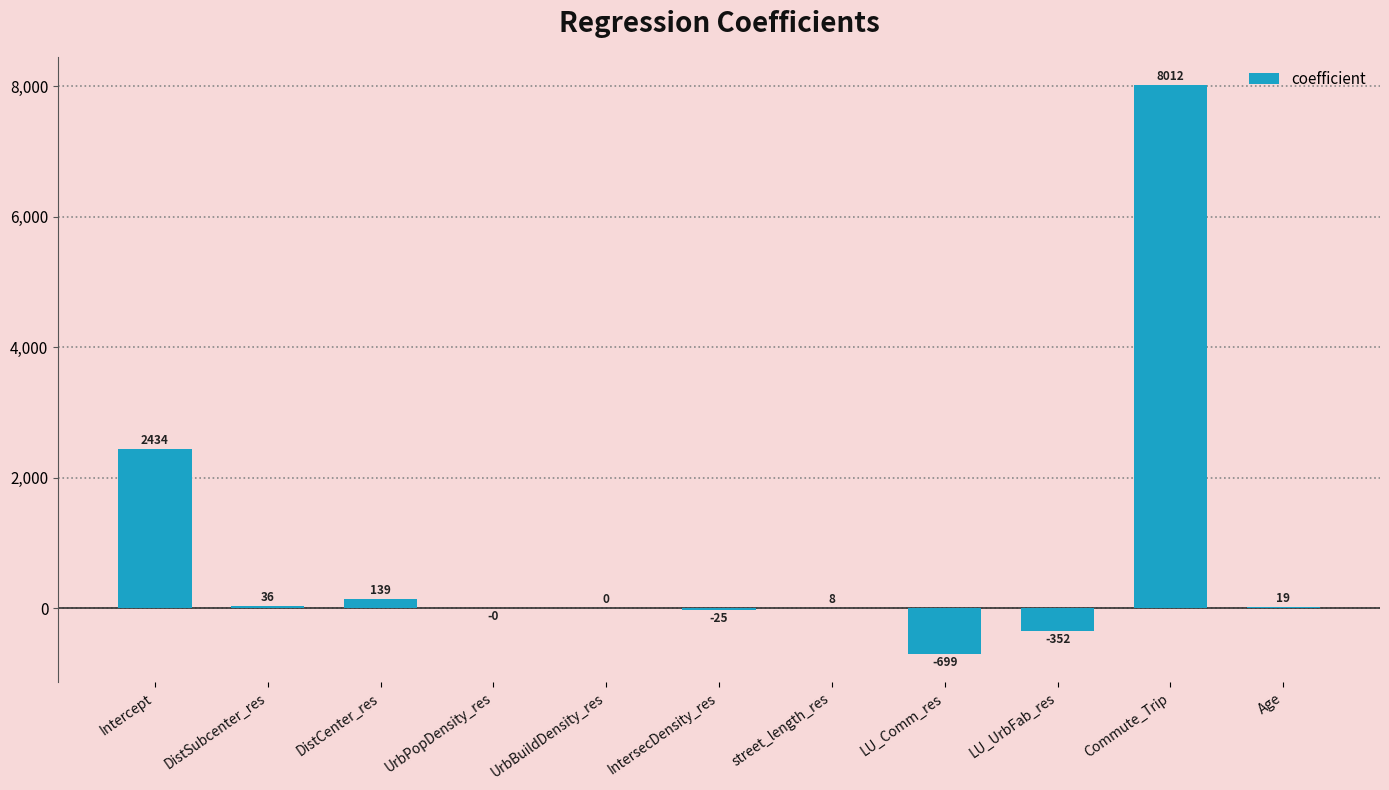

What is the difference between the values at DistCenter_res and Age?

119.9